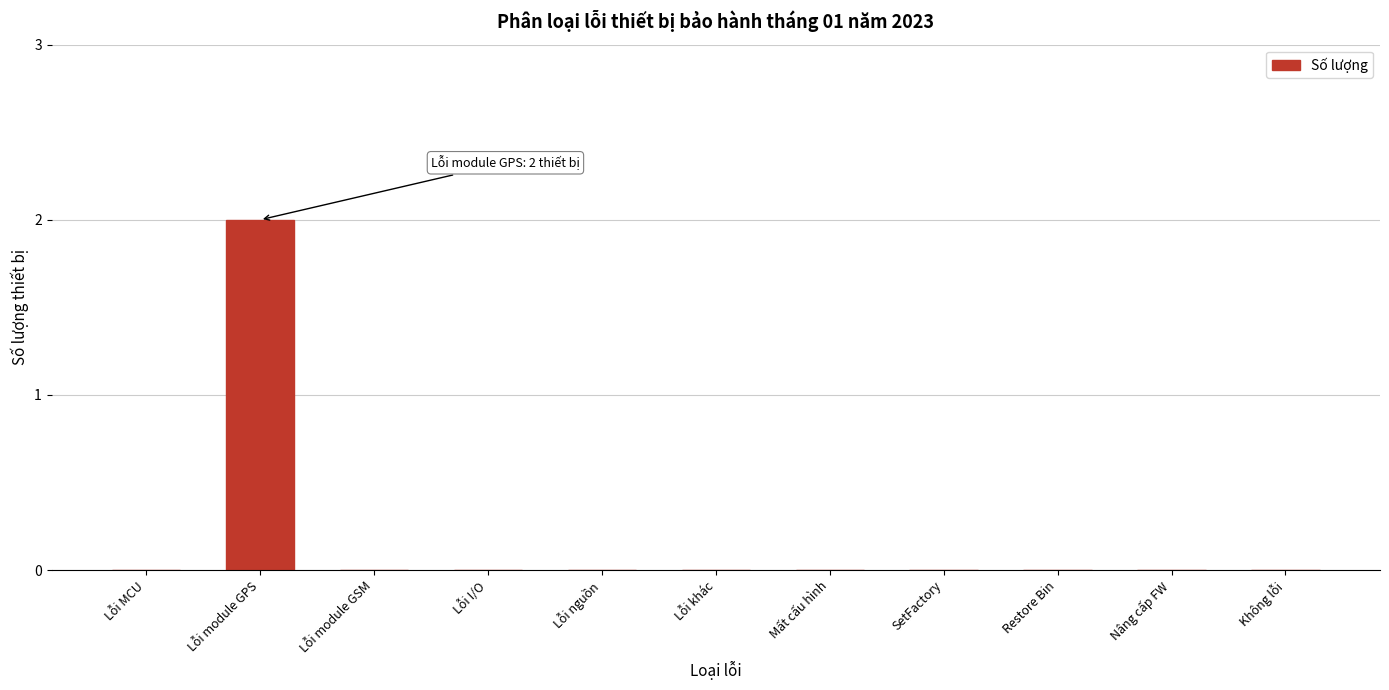

Is it true that the value at Lỗi nguồn is 0?

True